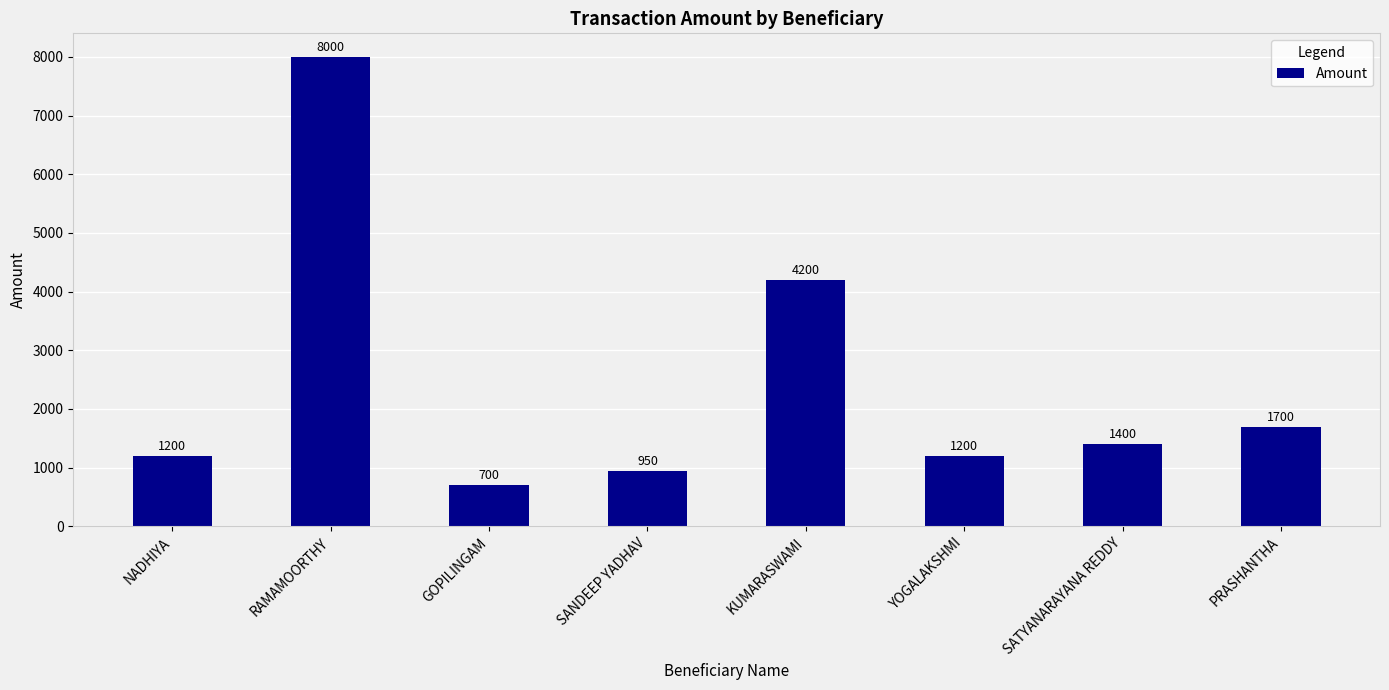

Which label corresponds to the largest value in the chart?

RAMAMOORTHY